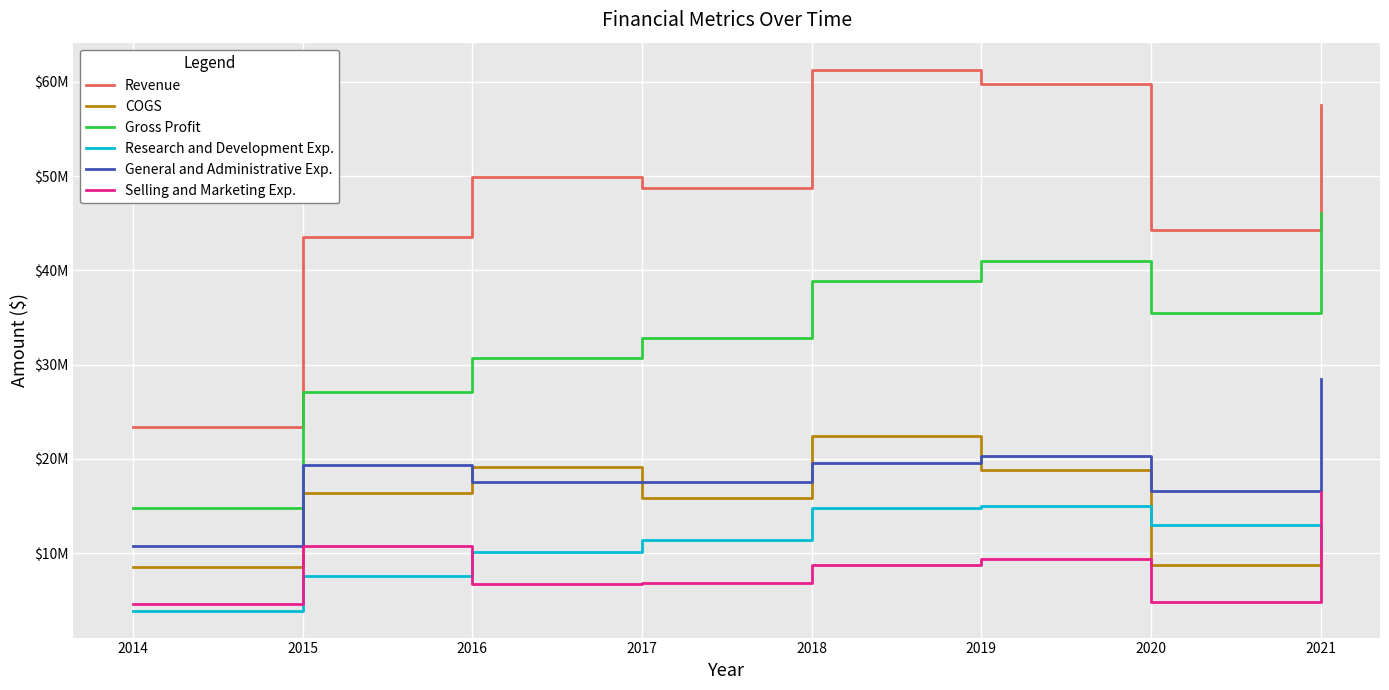

Does the chart have visible grid lines?

Yes